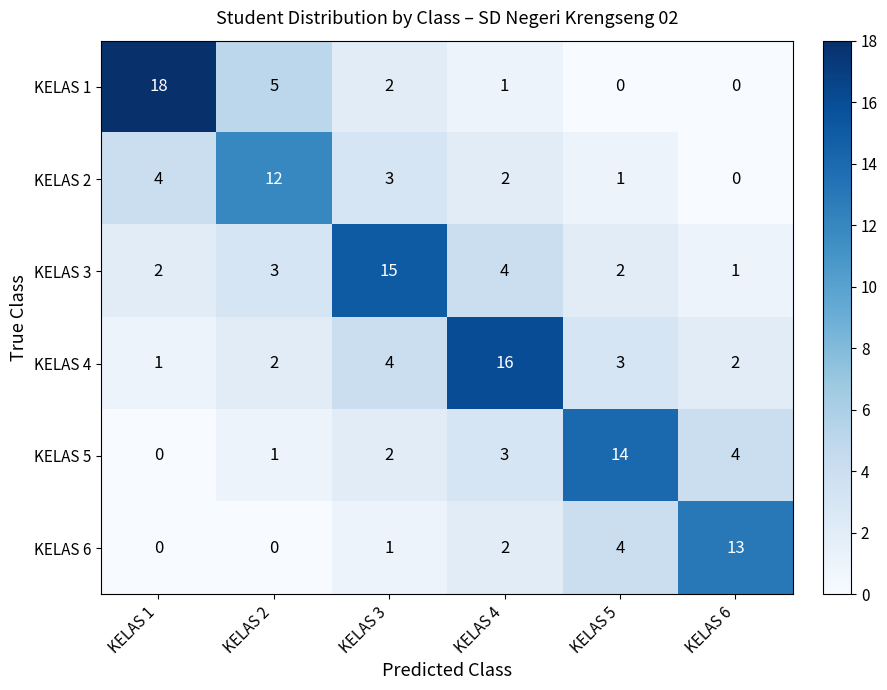

What is the sum of all KELAS 1 values?

26